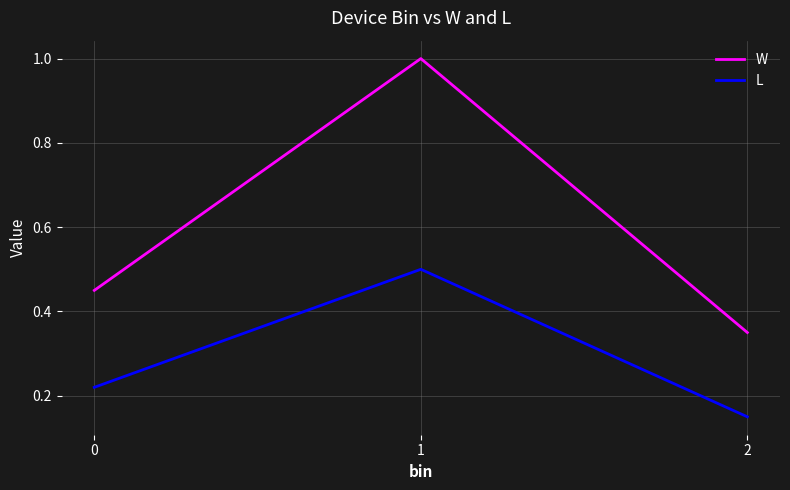

Is the value of W at 0 greater than the value of L at 0?

Yes